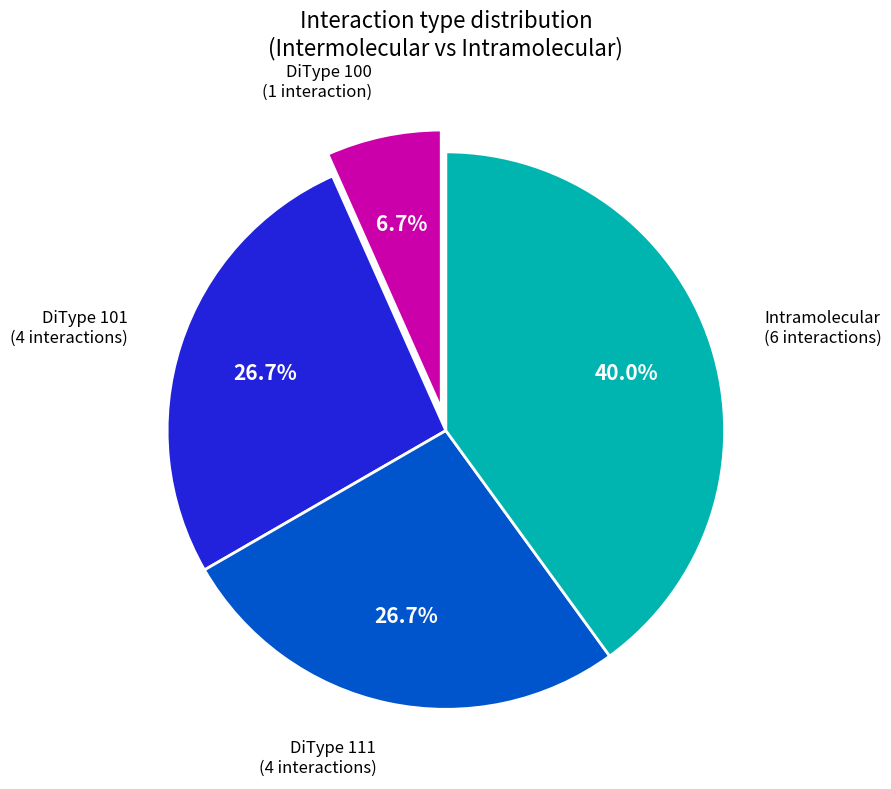

To the nearest percent, what is the average slice percentage?

25%